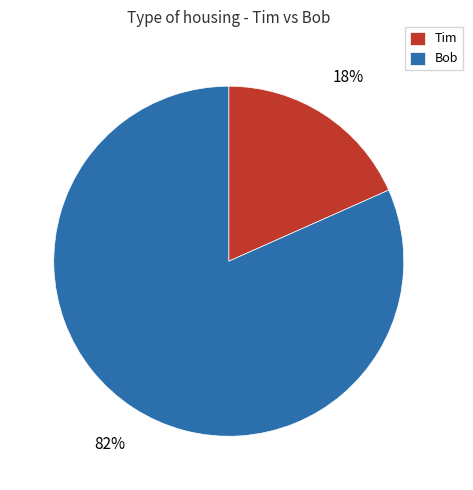

To the nearest percent, what is the combined percentage of Bob and Tim?

100%